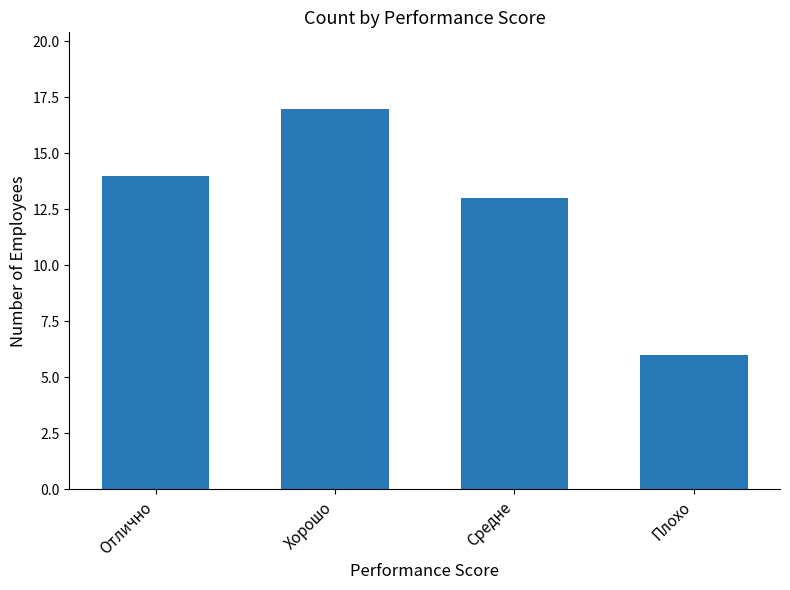

How many data points are less than 14?

2